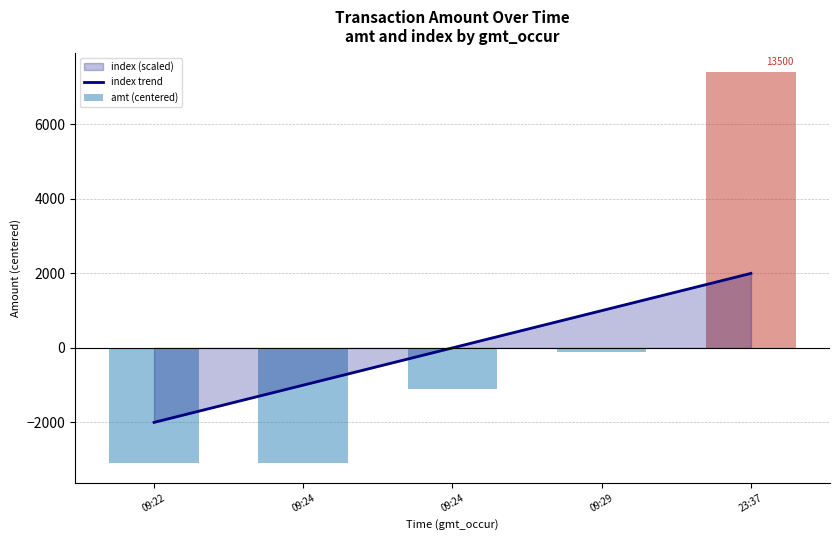

The amt (centered) series shows 7400 at 23:37. True or false?

True